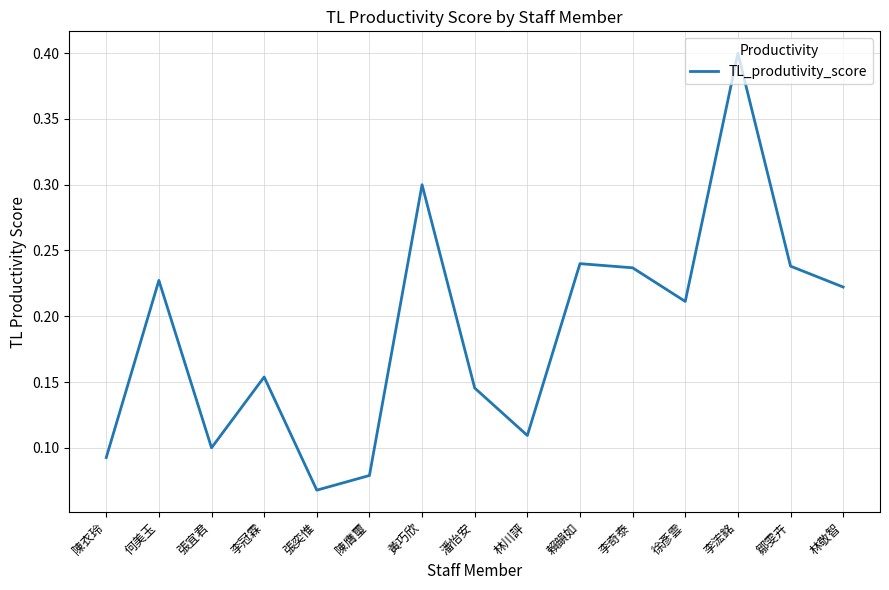

Which label corresponds to the smallest value in the chart?

張奕惟